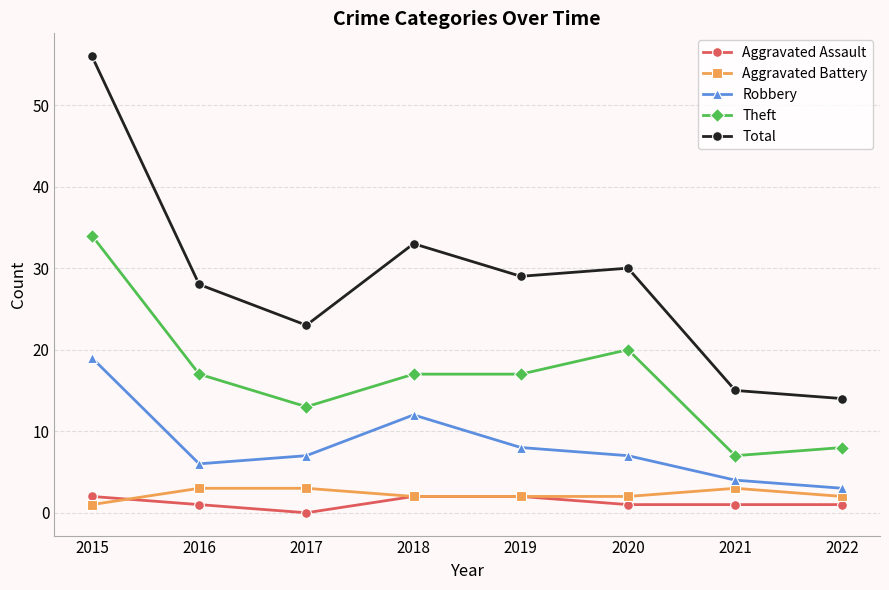

Which series changed the most between 2020 and 2022?

Total